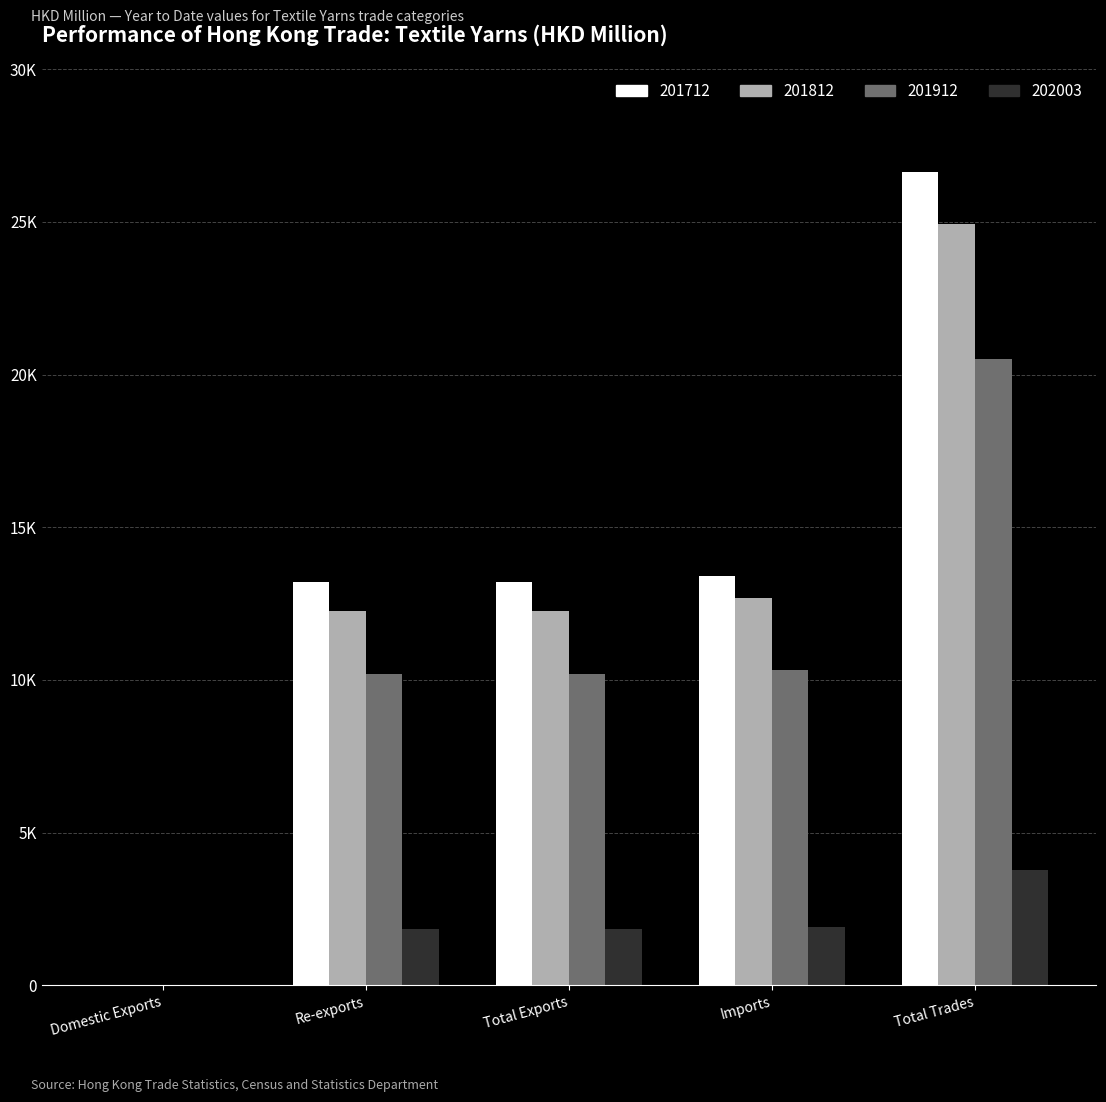

Are the bars horizontal?

No